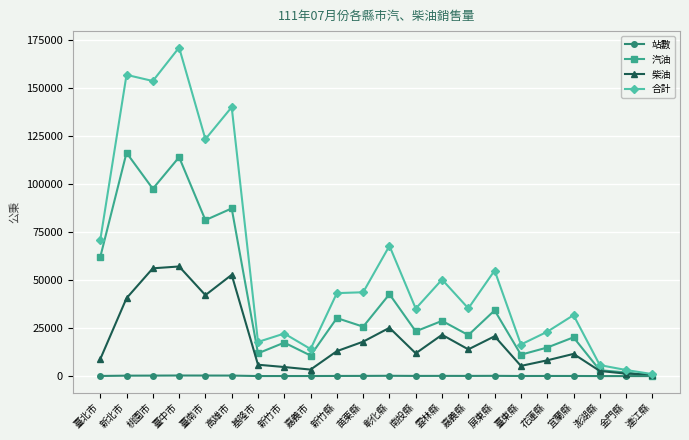

How many data points in 合計 are less than 43208?

11